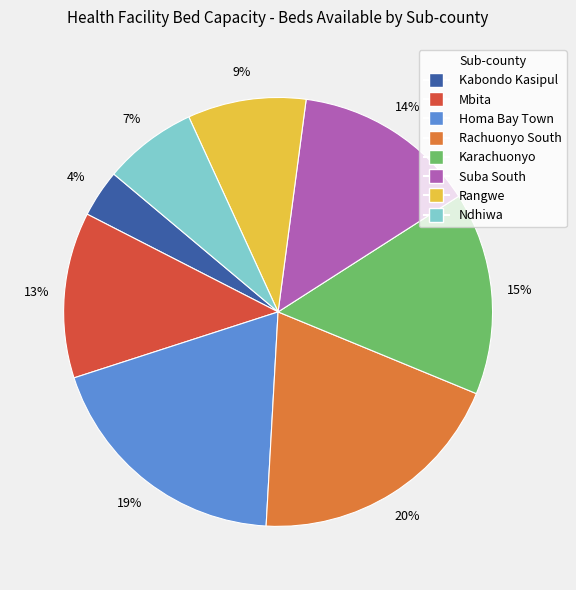

True or false: Homa Bay Town accounts for 29% of the total.

False